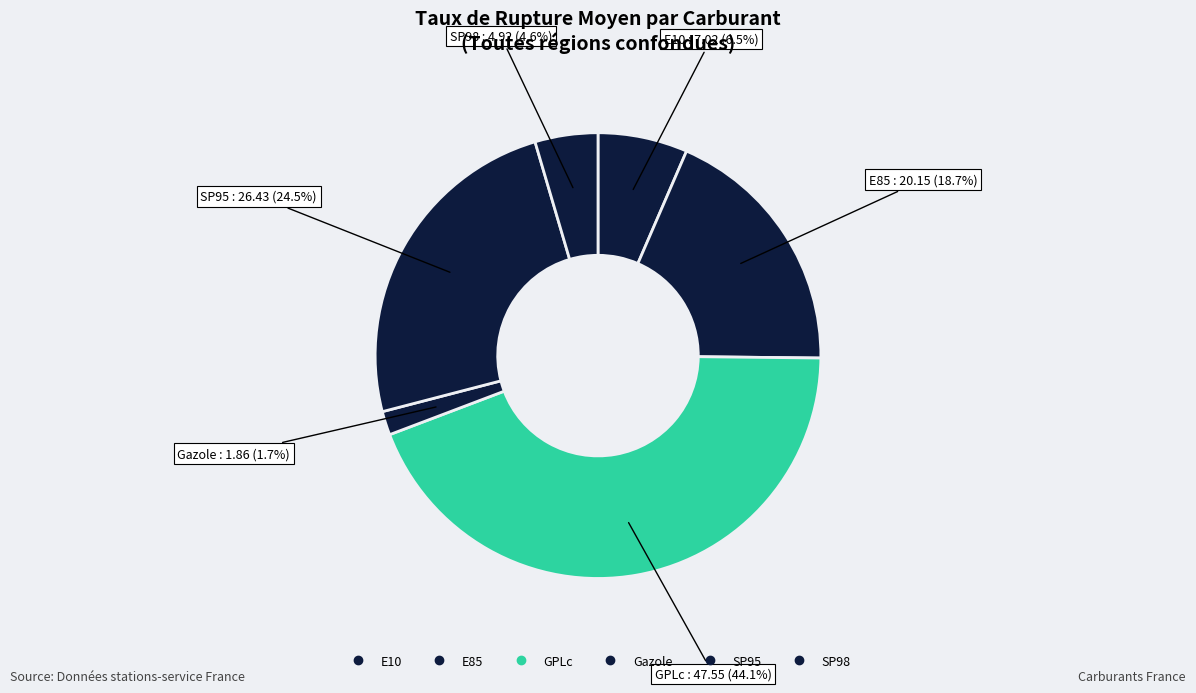

How many segments does this pie chart have?

6